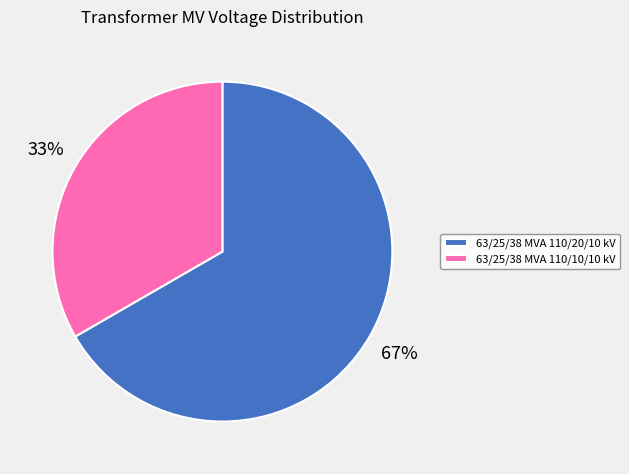

Rank the categories by value from highest to lowest.

63/25/38 MVA 110/20/10 kV, 63/25/38 MVA 110/10/10 kV